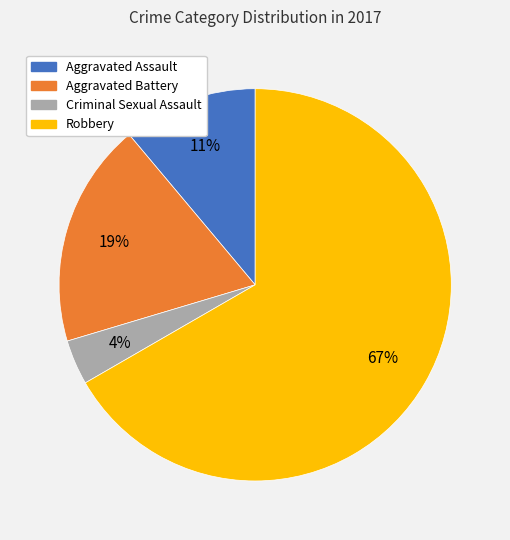

To the nearest percent, what is the difference between the Aggravated Assault and Criminal Sexual Assault slice percentages?

7%